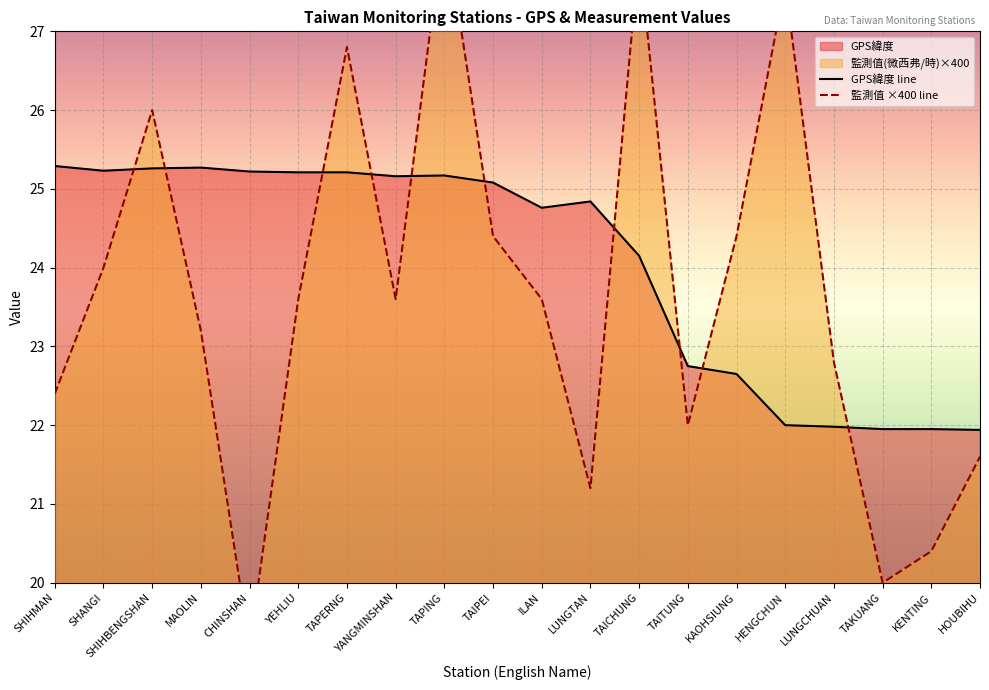

Where does the GPS緯度 series first go above 25?

SHIHMAN